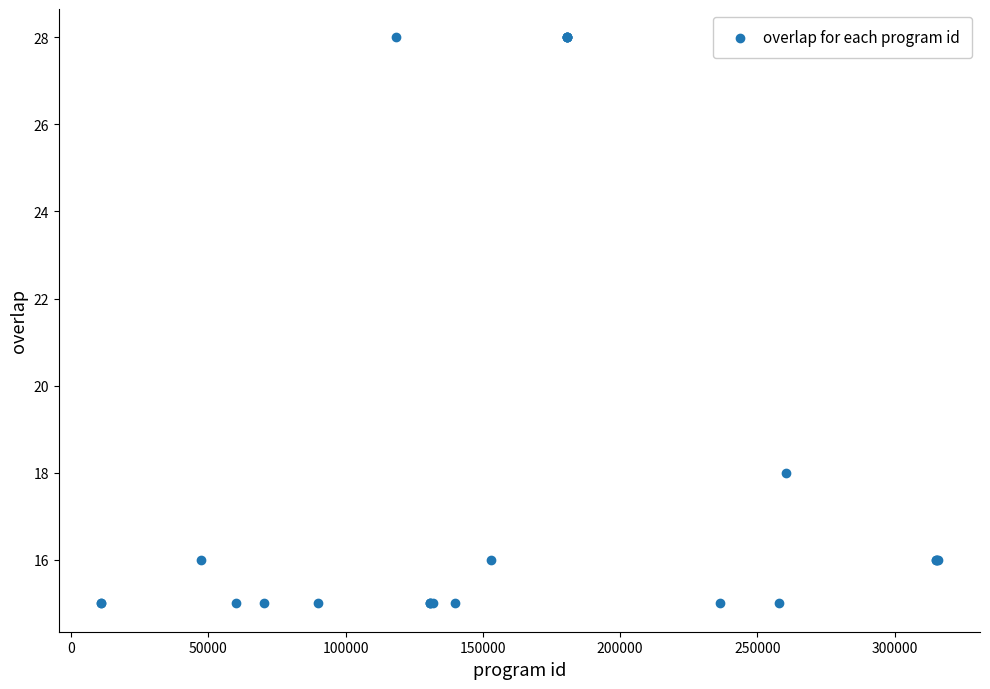

What Y value in the scatter plot is closest to 21?

18